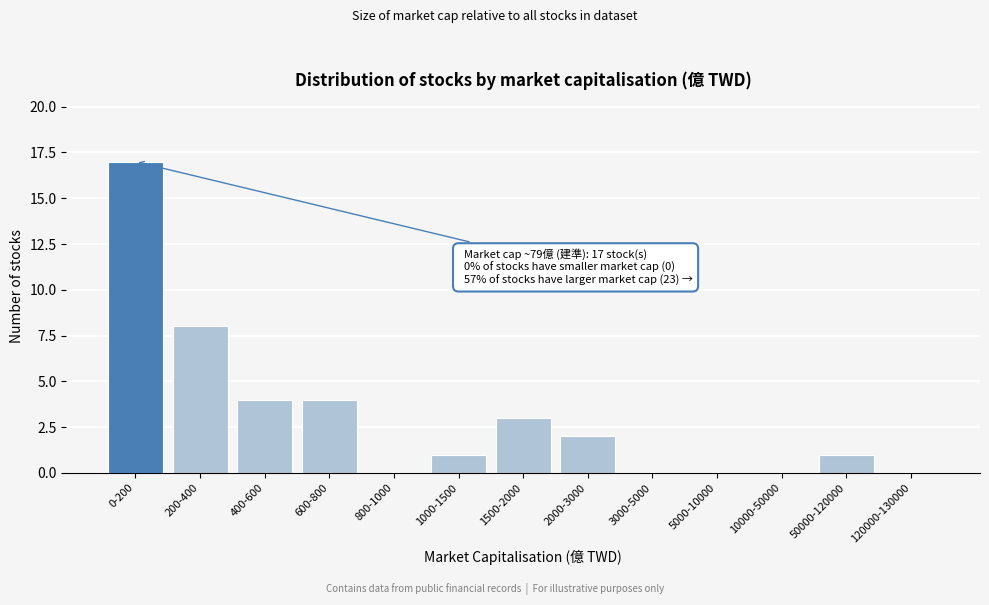

Reading right to left, extract all data points from this chart.

120000-130000=0	50000-120000=1	10000-50000=0	5000-10000=0	3000-5000=0	2000-3000=2	1500-2000=3	1000-1500=1	800-1000=0	600-800=4	400-600=4	200-400=8	0-200=17